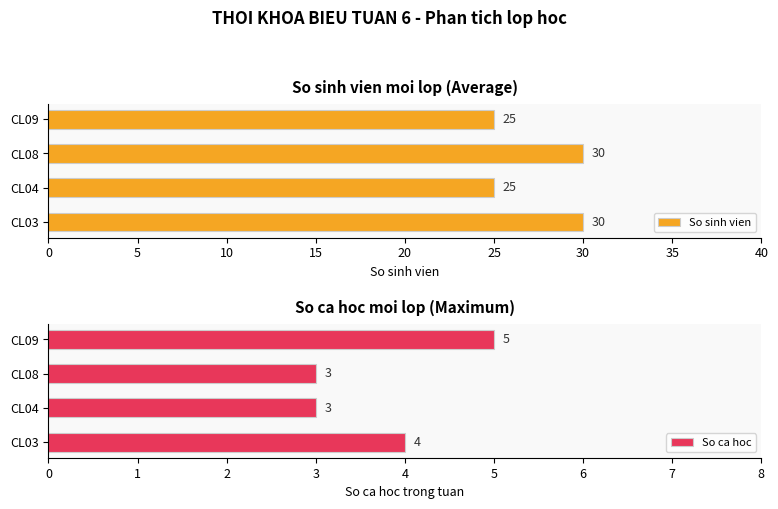

Rank the categories by So ca hoc value from highest to lowest.

15, 0, 5, 10